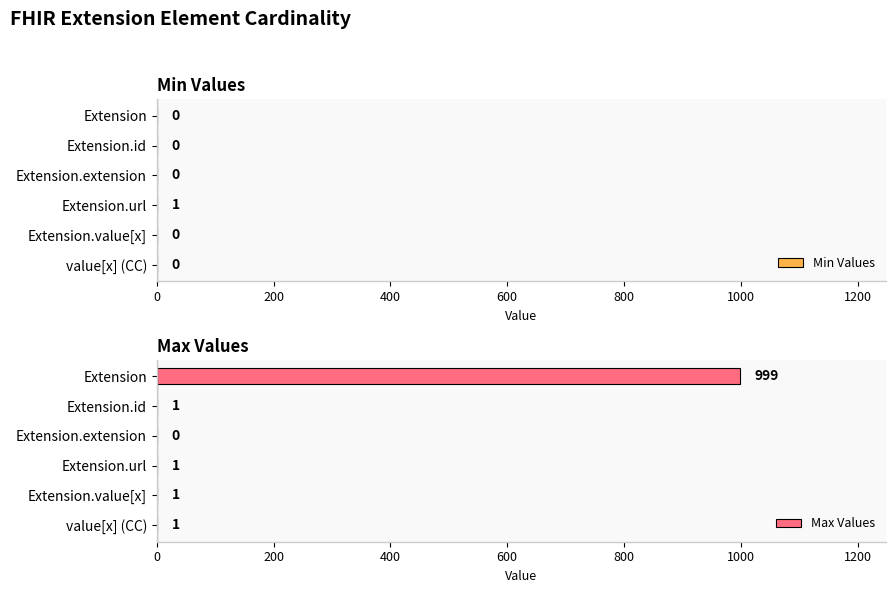

Which series has the largest total across all categories?

Max Values